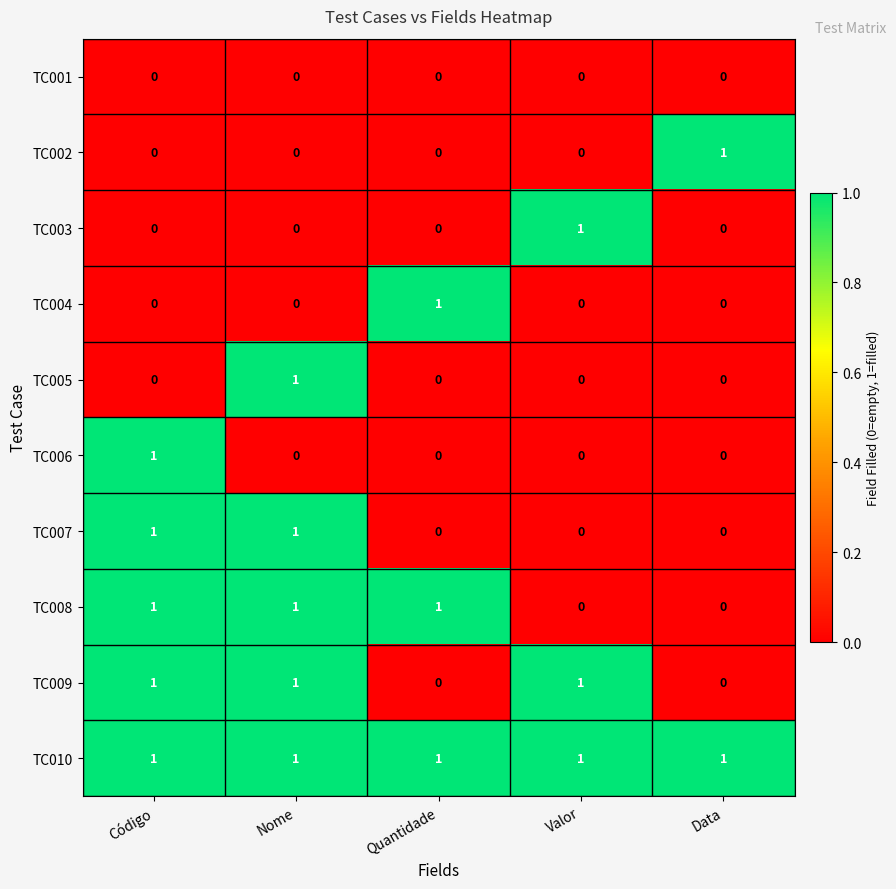

The value of TC009 at Quantidade is 0. True or false?

True